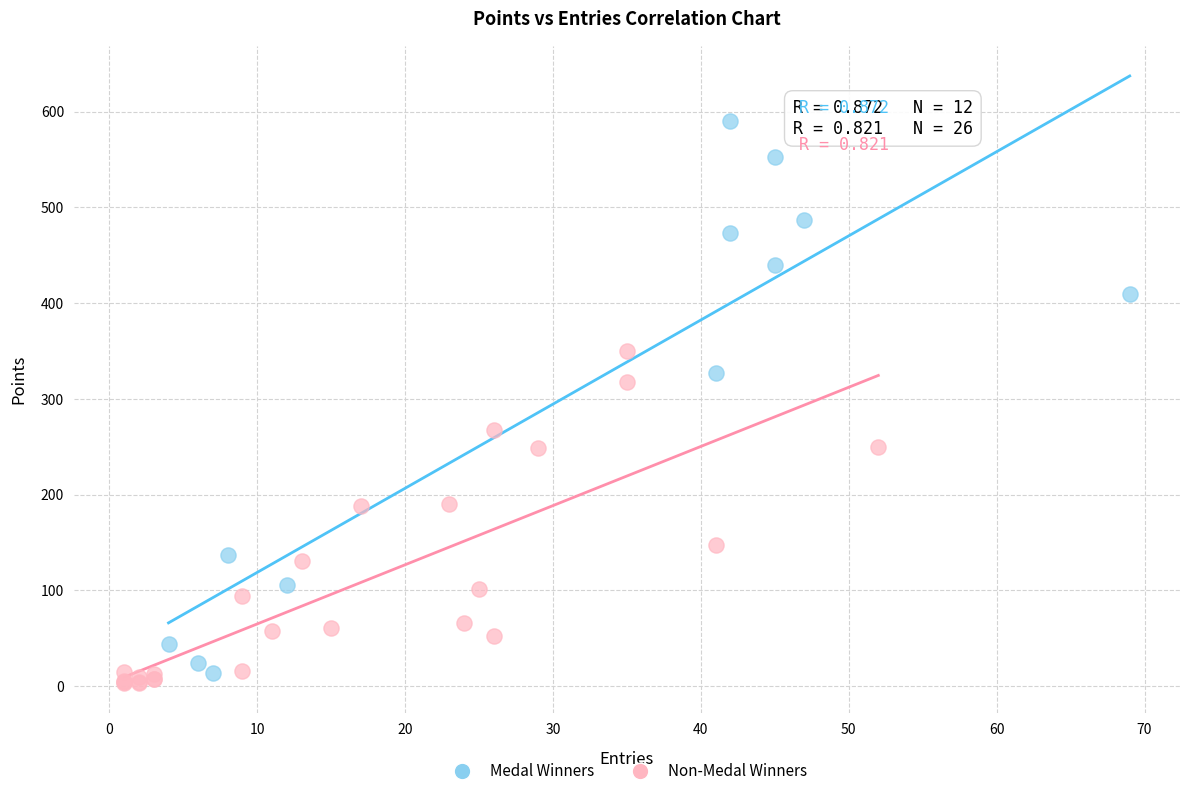

Which series contains the highest Y value?

Medal Winners